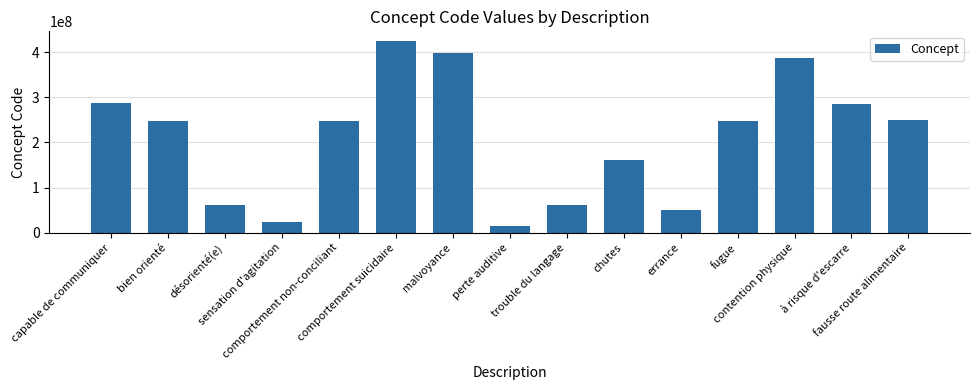

What position from the right is fausse route alimentaire?

1